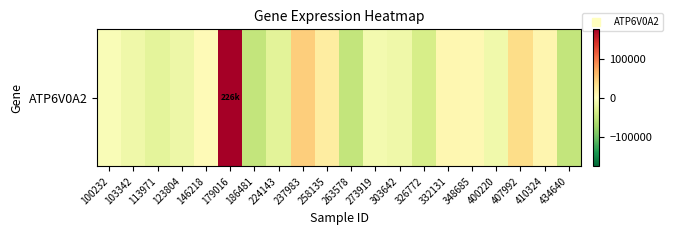

Which has a higher value, 103342 or 434640?

103342